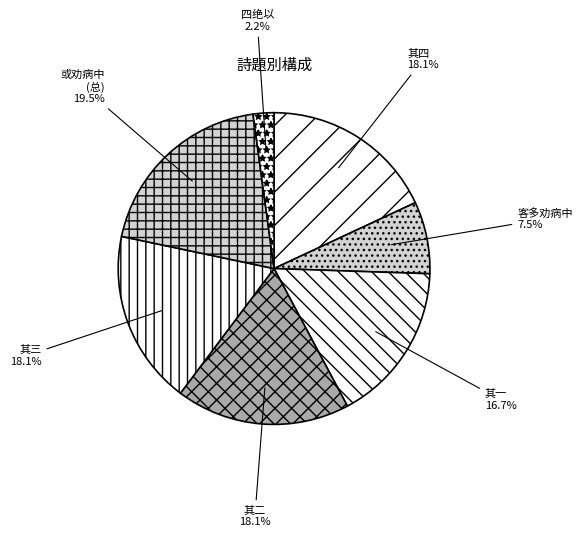

How many segments does this pie chart have?

7